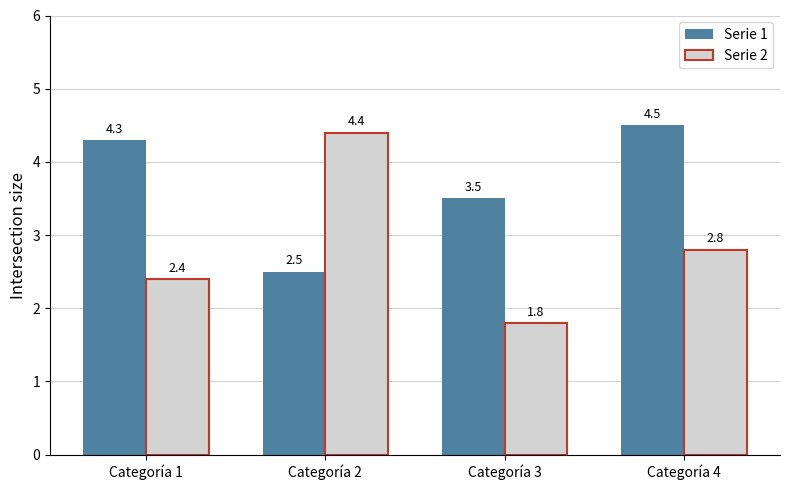

Which series has the largest total across all categories?

Serie 1